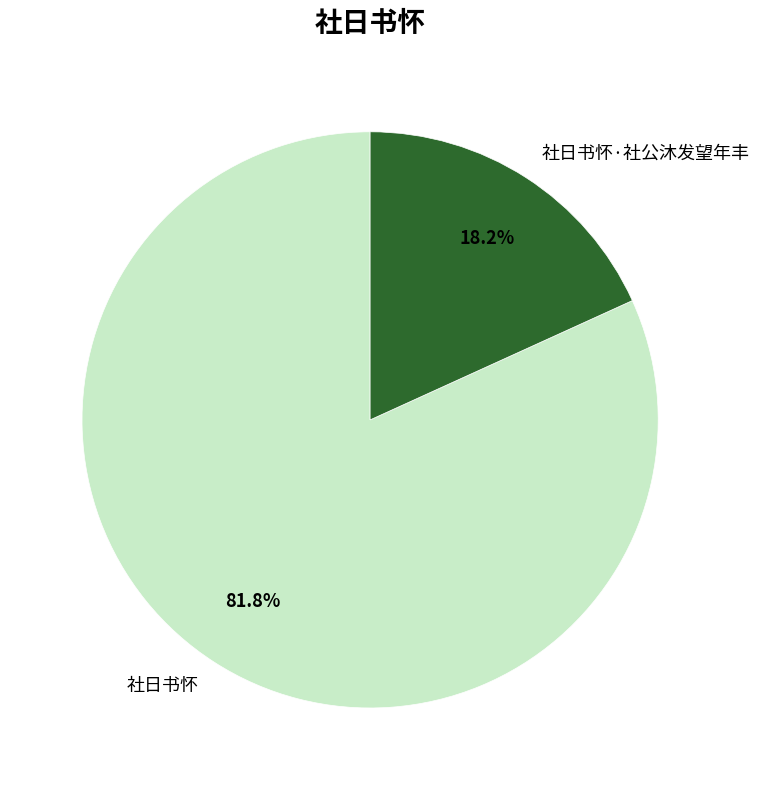

How many slices are in this pie chart?

2